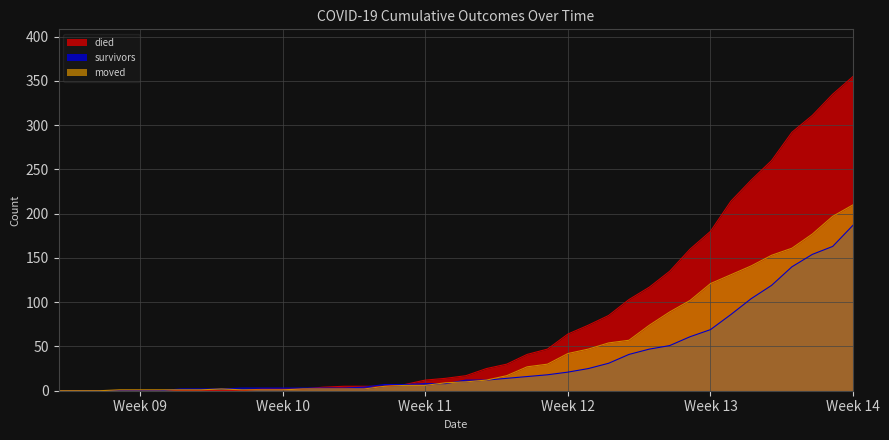

How many times do moved and survivors cross each other?

3